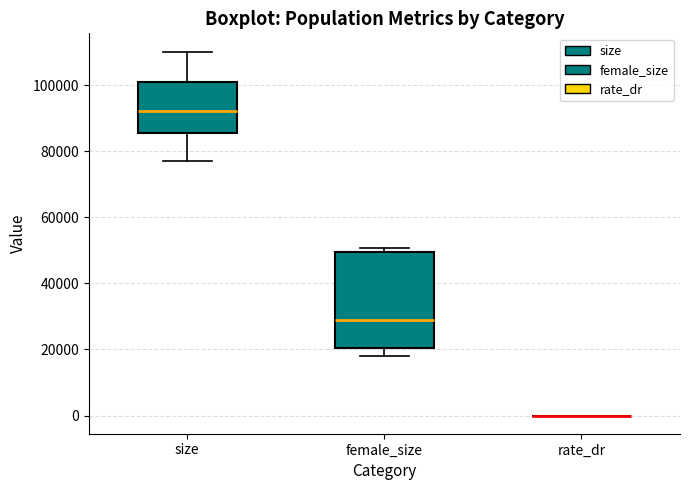

Reading left to right, read every box against the y-axis: the position of its median line, the range the box covers, and the ends of its whiskers. The values are not printed on the chart, so give them approximately, as read against the axis.

size: median 92000, box 86000 to 100000, whiskers 78000 to 110000
female_size: median 28000, box 20000 to 50000, whiskers 18000 to 50000 (just above the box's upper edge)
rate_dr: box collapsed to a line at 0, whiskers 0 to 0